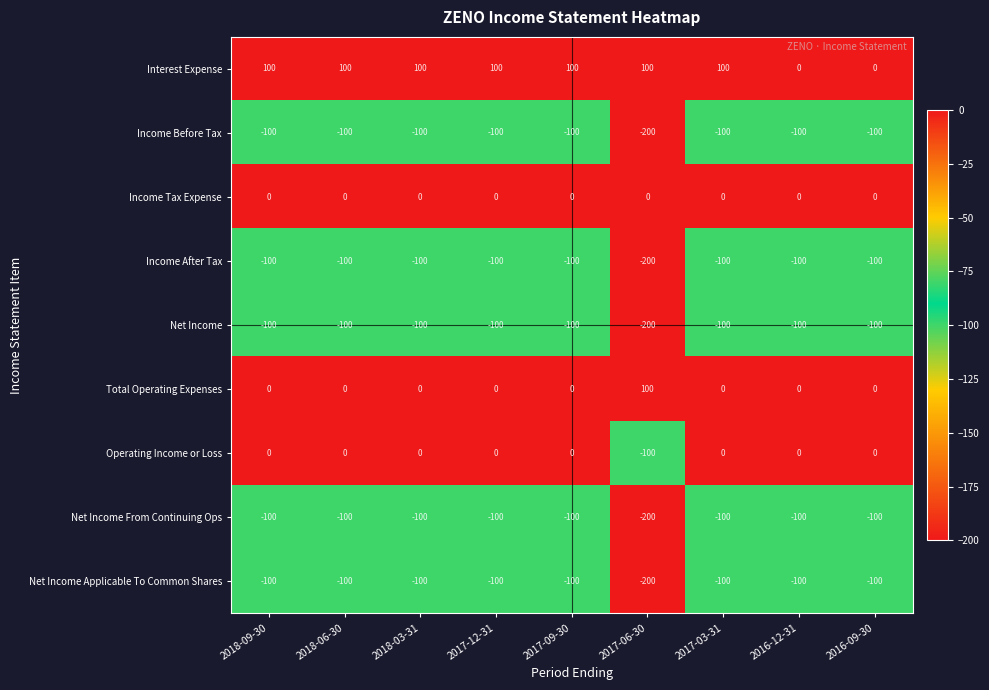

True or false: Total Operating Expenses has a value of 100 at 2017-06-30.

True